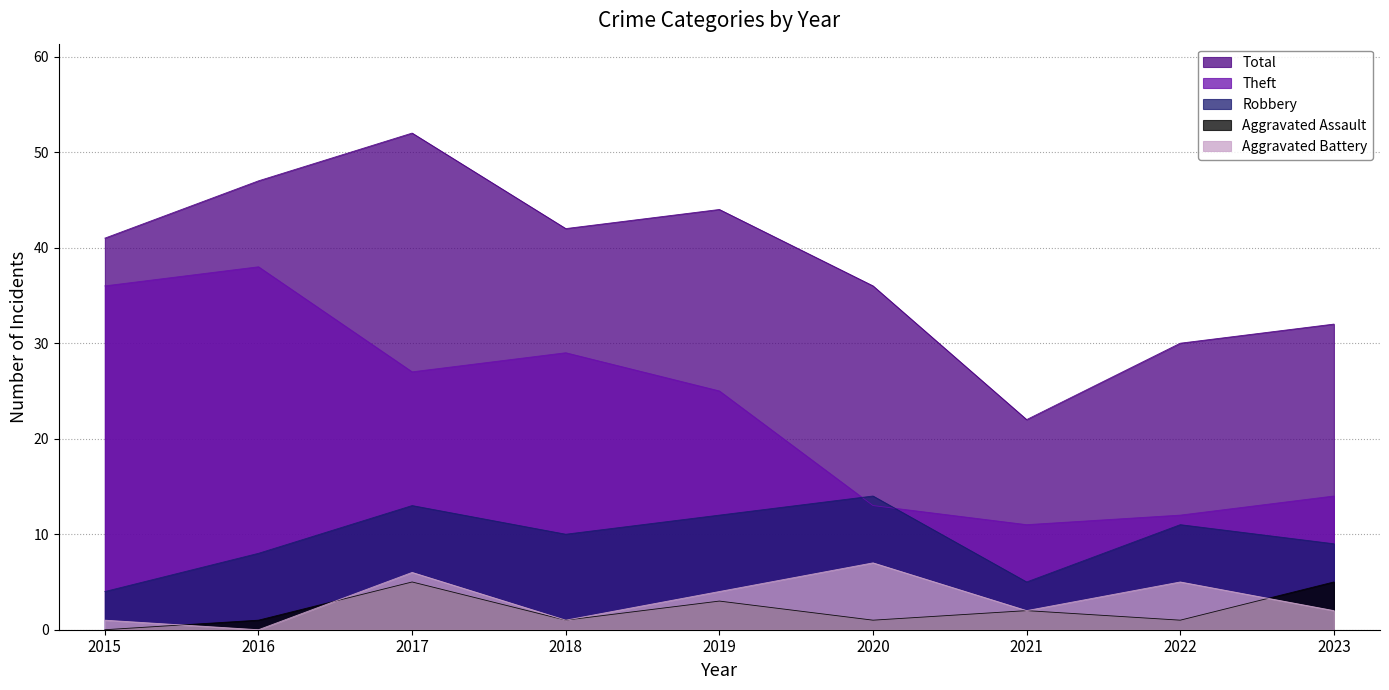

What is the value of the Total point at the 9th from the left?

32